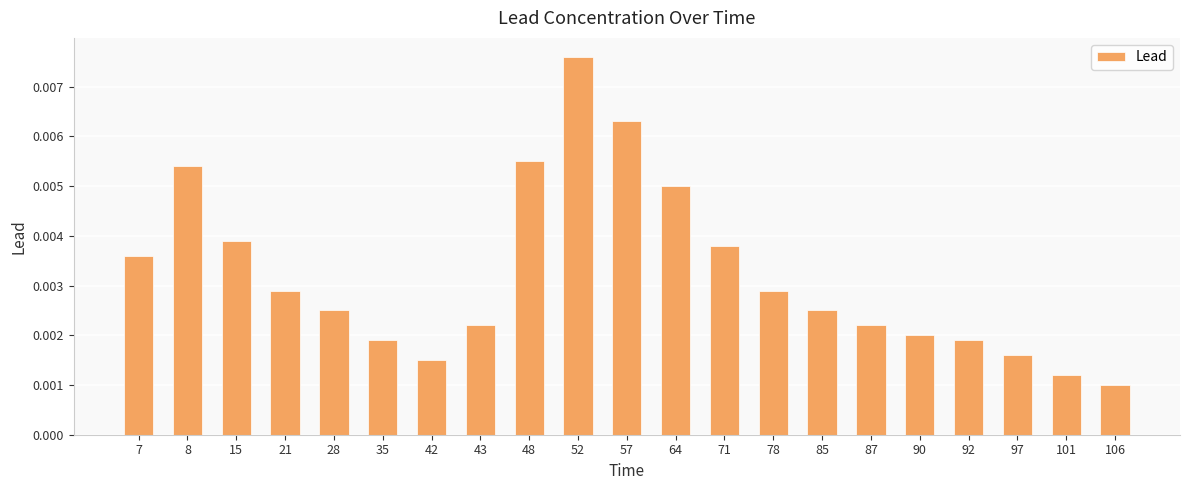

At which category does the chart reach its peak across all series?

52